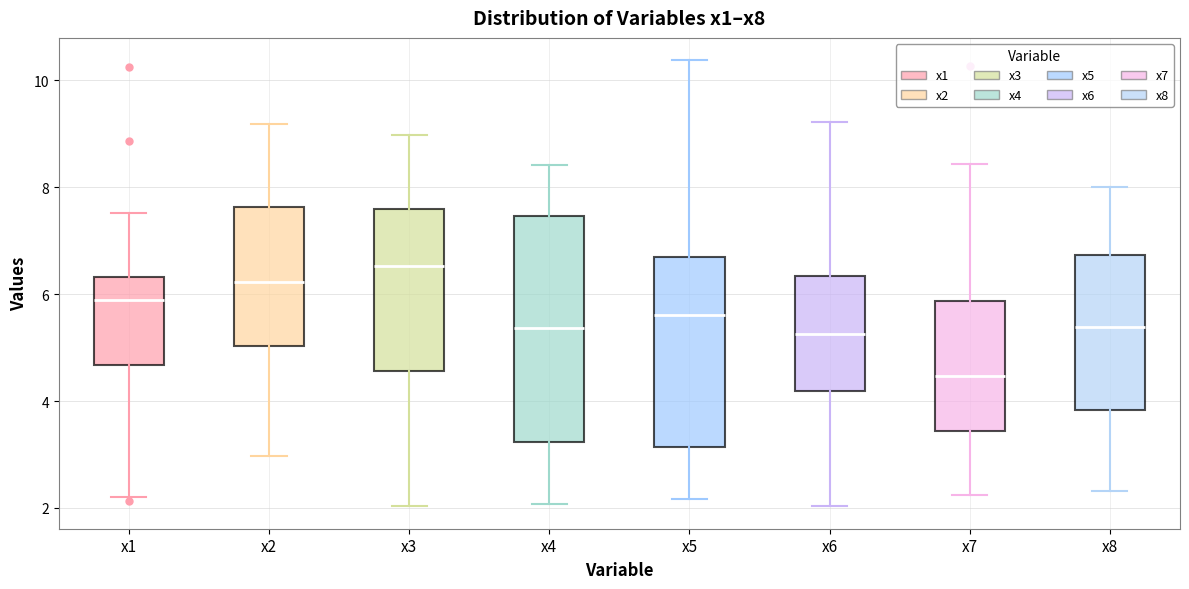

Reading left to right, read every box against the y-axis: the position of its median line, the range the box covers, and the ends of its whiskers. The values are not printed on the chart, so give them approximately, as read against the axis.

x1: median 5.8, box 4.6 to 6.4, whiskers 2.2 to 7.6
x2: median 6.2, box 5.0 to 7.6, whiskers 3.0 to 9.2
x3: median 6.6, box 4.6 to 7.6, whiskers 2.0 to 9.0
x4: median 5.4, box 3.2 to 7.4, whiskers 2.0 to 8.4
x5: median 5.6, box 3.2 to 6.6, whiskers 2.2 to 10.4
x6: median 5.2, box 4.2 to 6.4, whiskers 2.0 to 9.2
x7: median 4.4, box 3.4 to 5.8, whiskers 2.2 to 8.4
x8: median 5.4, box 3.8 to 6.8, whiskers 2.4 to 8.0